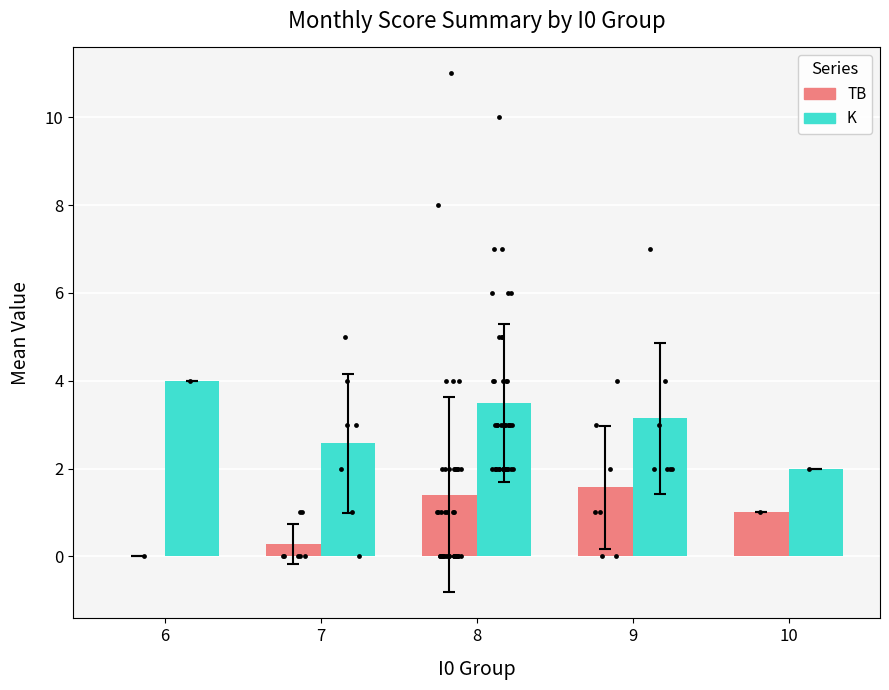

Which series contains the lowest Y value?

TB